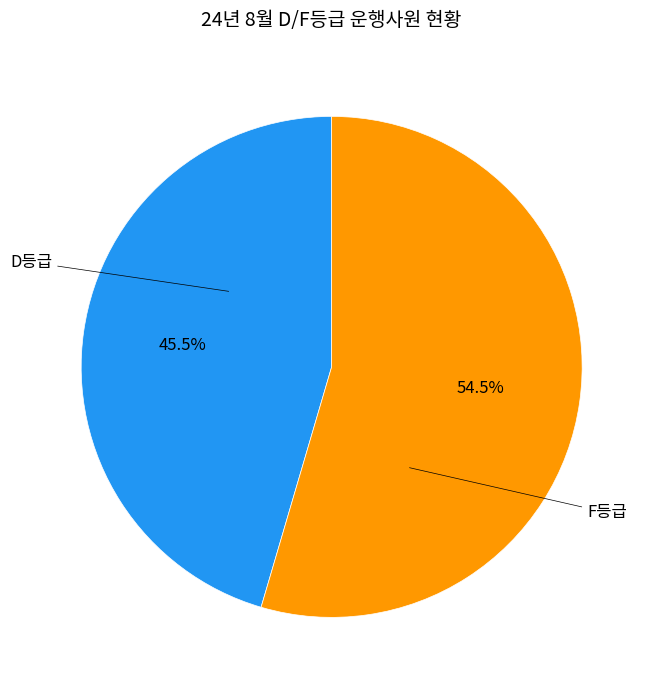

Does any single category account for the majority?

Yes